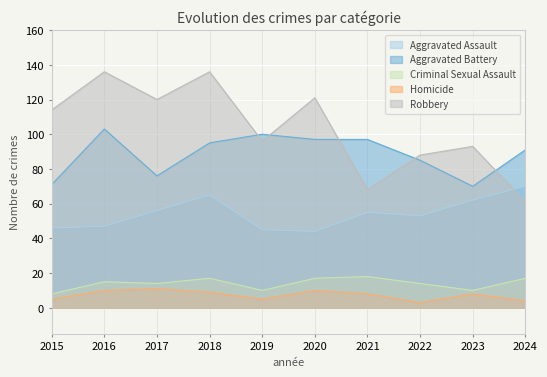

Where is the first local maximum for Aggravated Battery?

2016